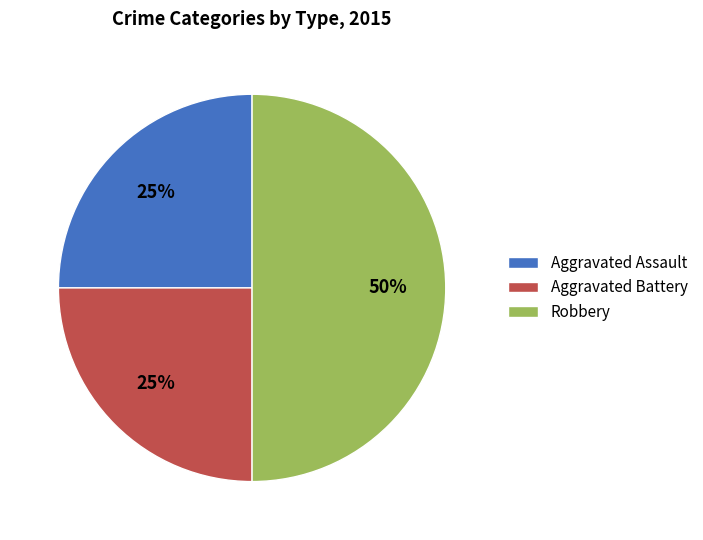

Which category has the biggest portion of the pie?

Robbery